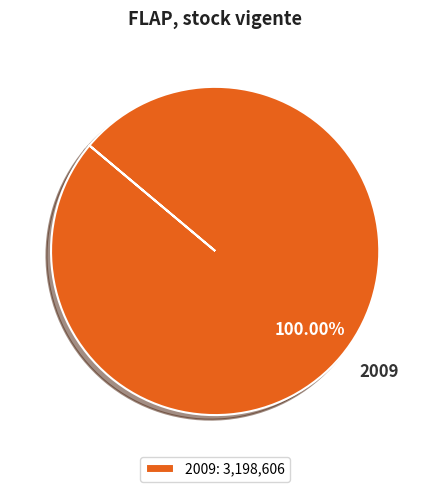

Is there any slice that represents more than half of the pie?

Yes